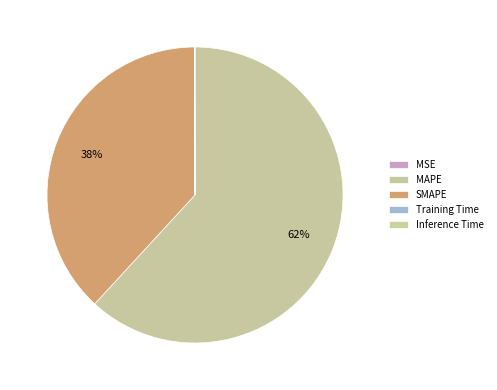

How many segments does this pie chart have?

5